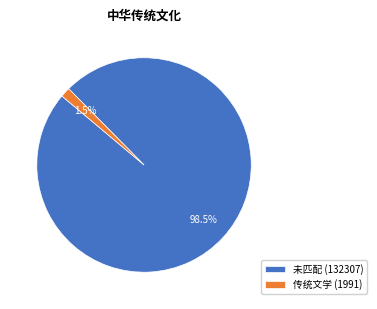

What percentage do 传统文学 (1991) and 未匹配 (132307) together represent?

100.0%